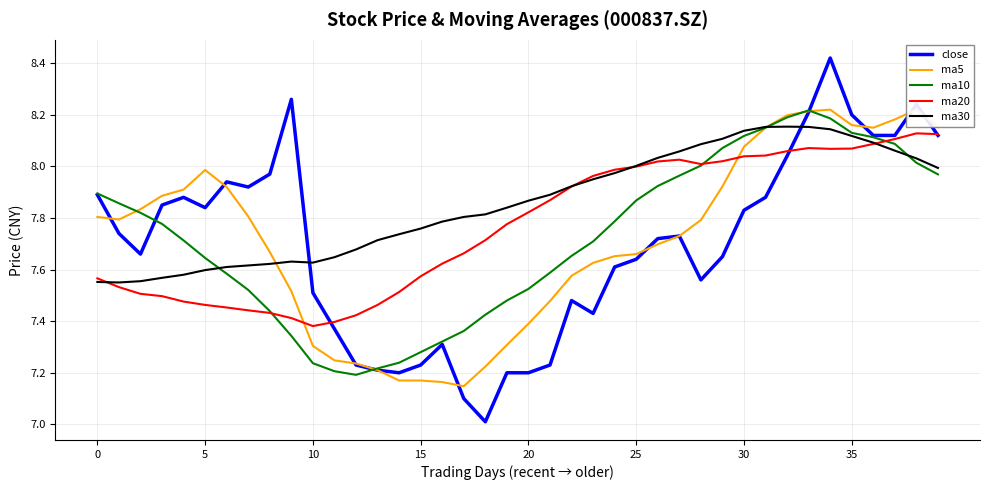

The ma10 series shows 7.3 at 9. True or false?

True